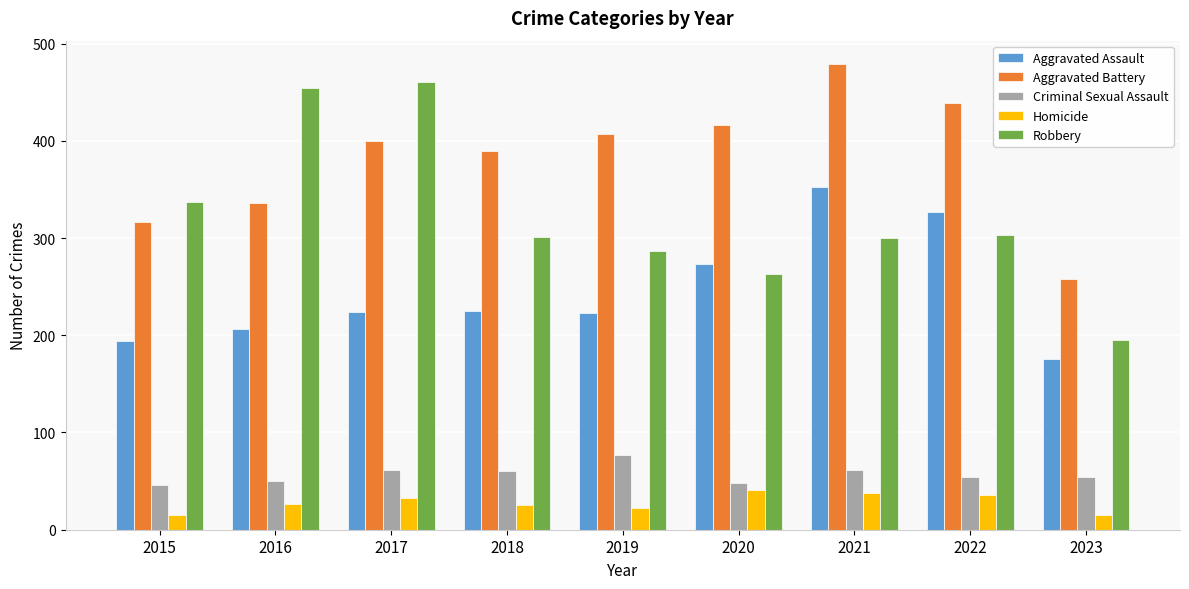

What is the minimum value for Homicide?

15